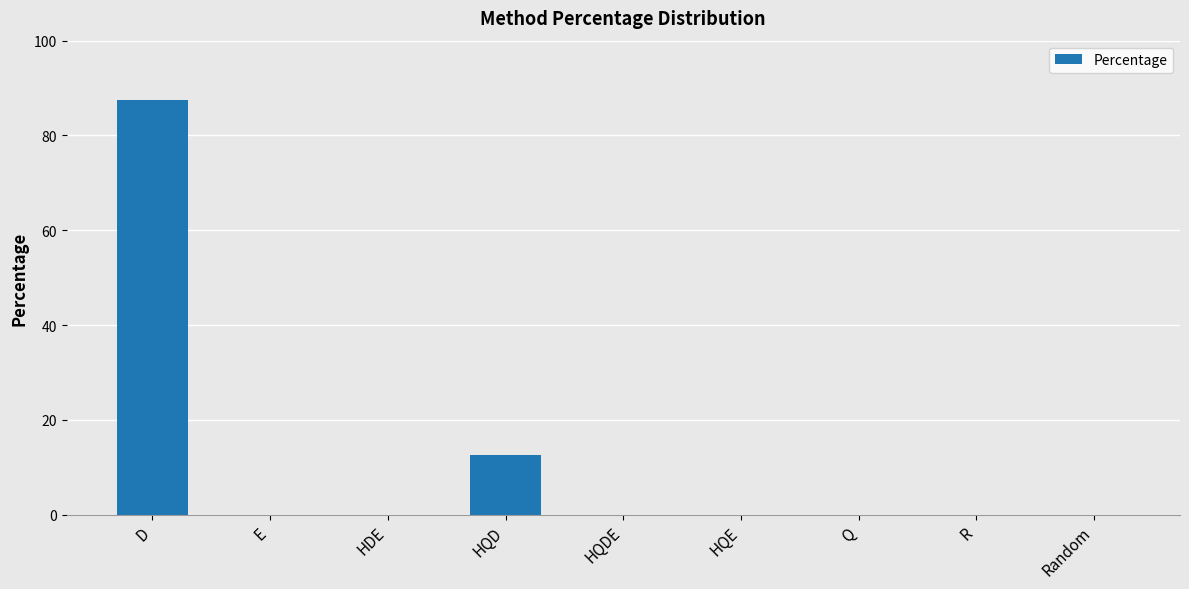

The value at HQDE is 0.0. True or false?

True